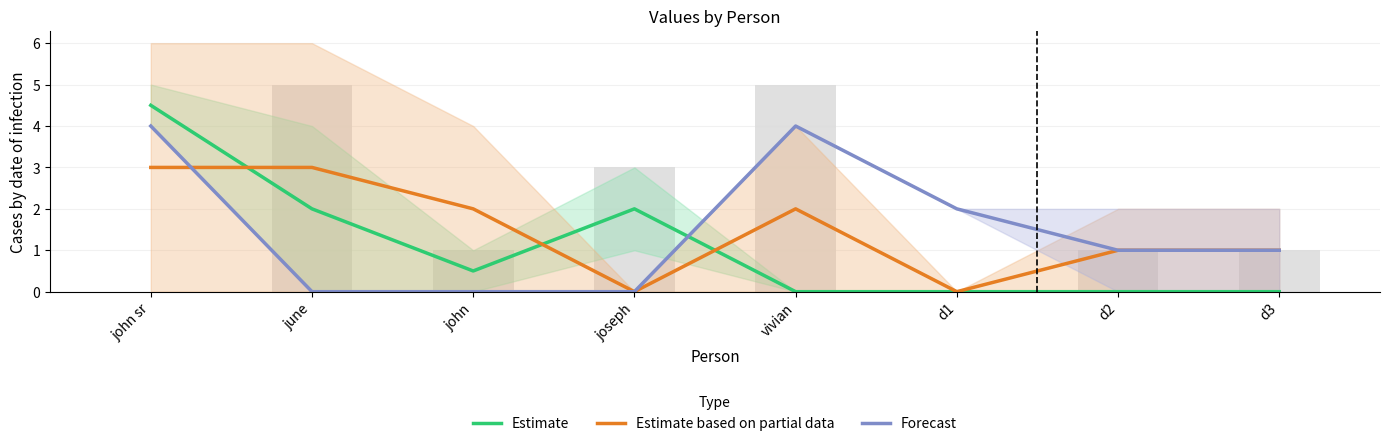

What is the value of the Forecast bar at the 6th from the left?

2.0